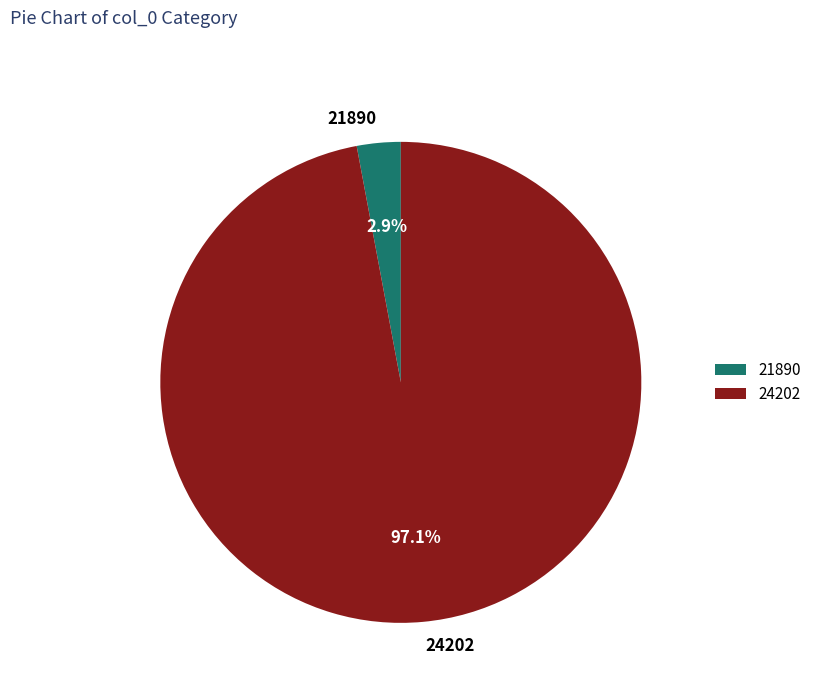

The 24202 slice represents 97% of the pie. True or false?

True